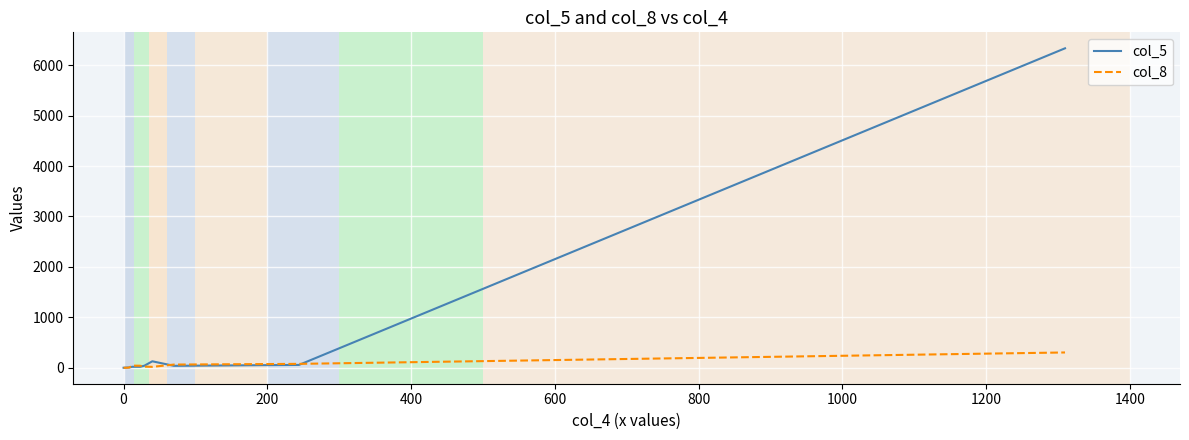

List the series in order of their peak value, highest first.

col_5, col_8